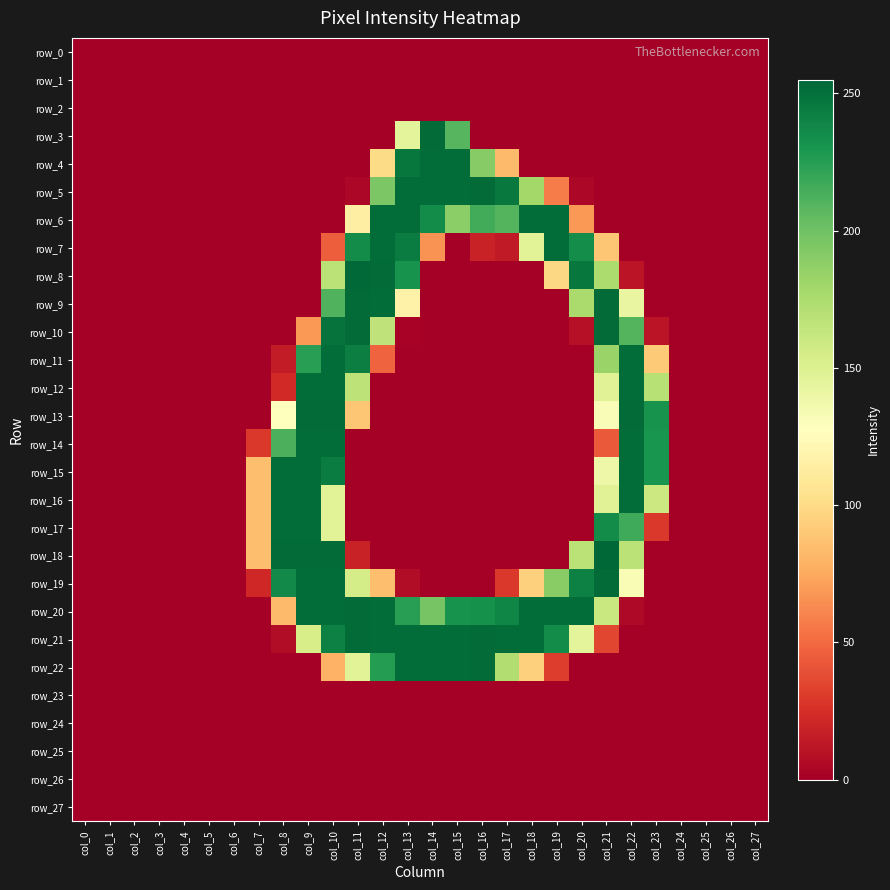

Which series has the largest range (max minus min)?

row_18